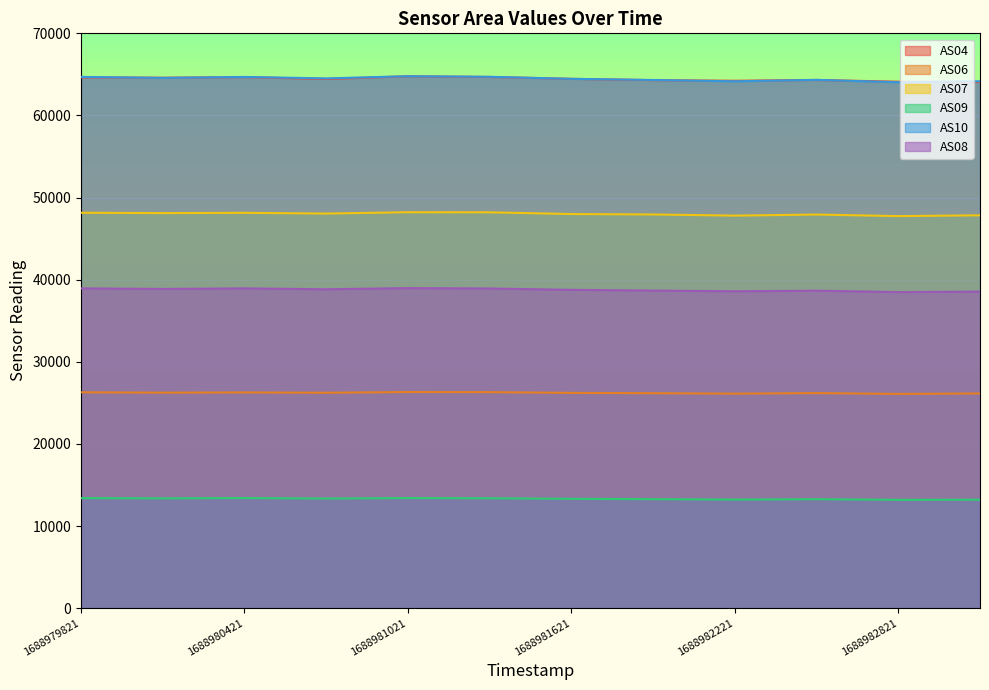

Does the chart display data point markers on the line(s)?

No